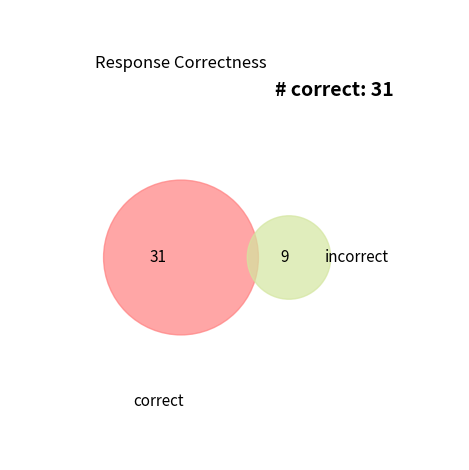

Is there any slice that represents more than half of the pie?

No